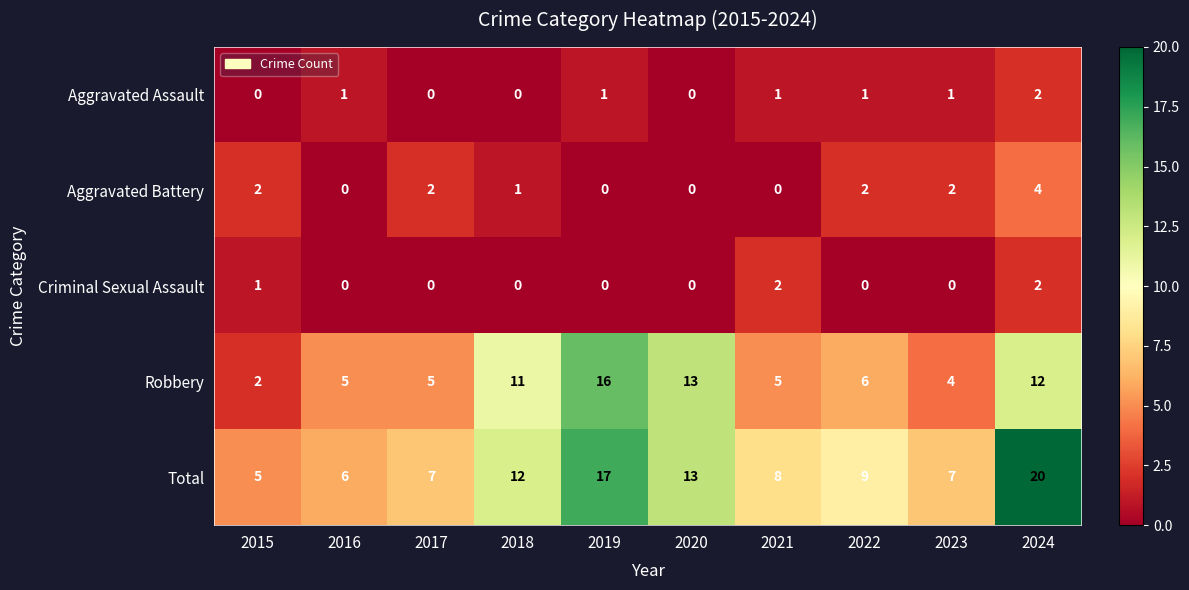

The Criminal Sexual Assault series shows -1 at 2020. True or false?

False